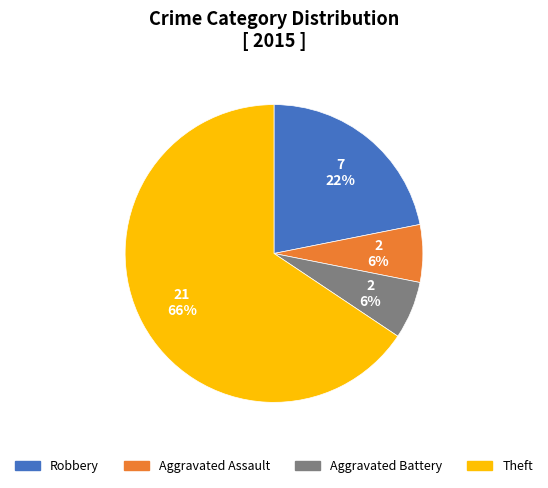

Which category accounts for the majority?

Theft